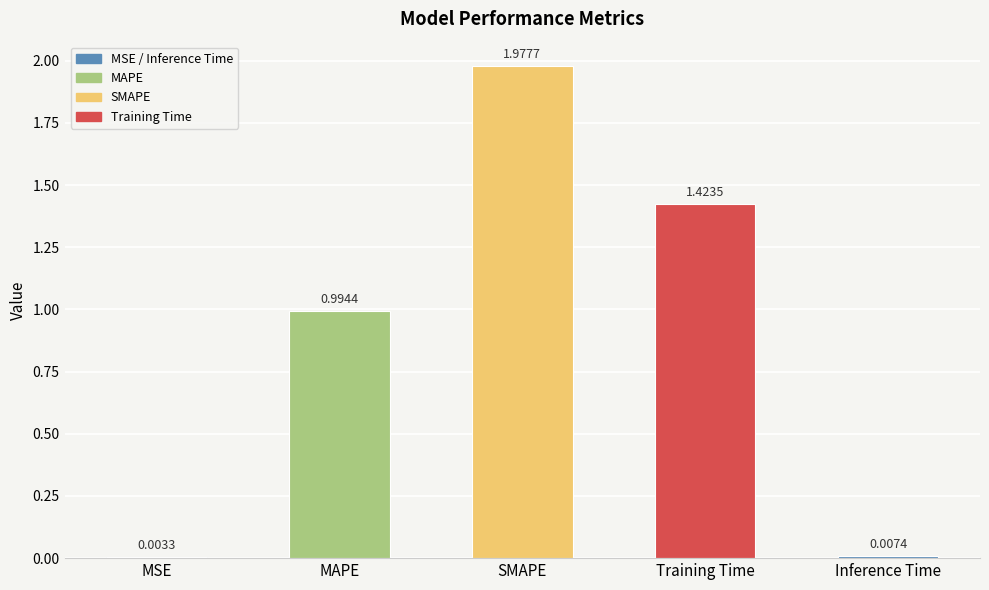

The value at Training Time is 2.2. True or false?

False